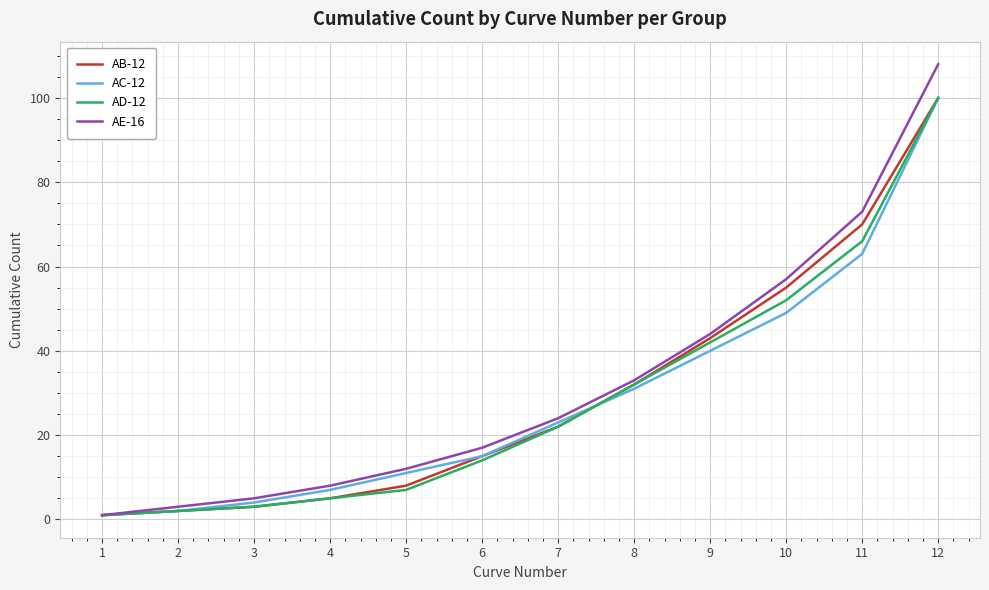

Reading left to right, extract all data points from this chart.

AB-12: 1=1	2=2	3=3	4=5	5=8	6=15	7=22	8=32	9=43	10=55	11=70	12=100
AC-12: 1=1	2=2	3=4	4=7	5=11	6=15	7=23	8=31	9=40	10=49	11=63	12=100
AD-12: 1=1	2=2	3=3	4=5	5=7	6=14	7=22	8=32	9=42	10=52	11=66	12=100
AE-16: 1=1	2=3	3=5	4=8	5=12	6=17	7=24	8=33	9=44	10=57	11=73	12=108